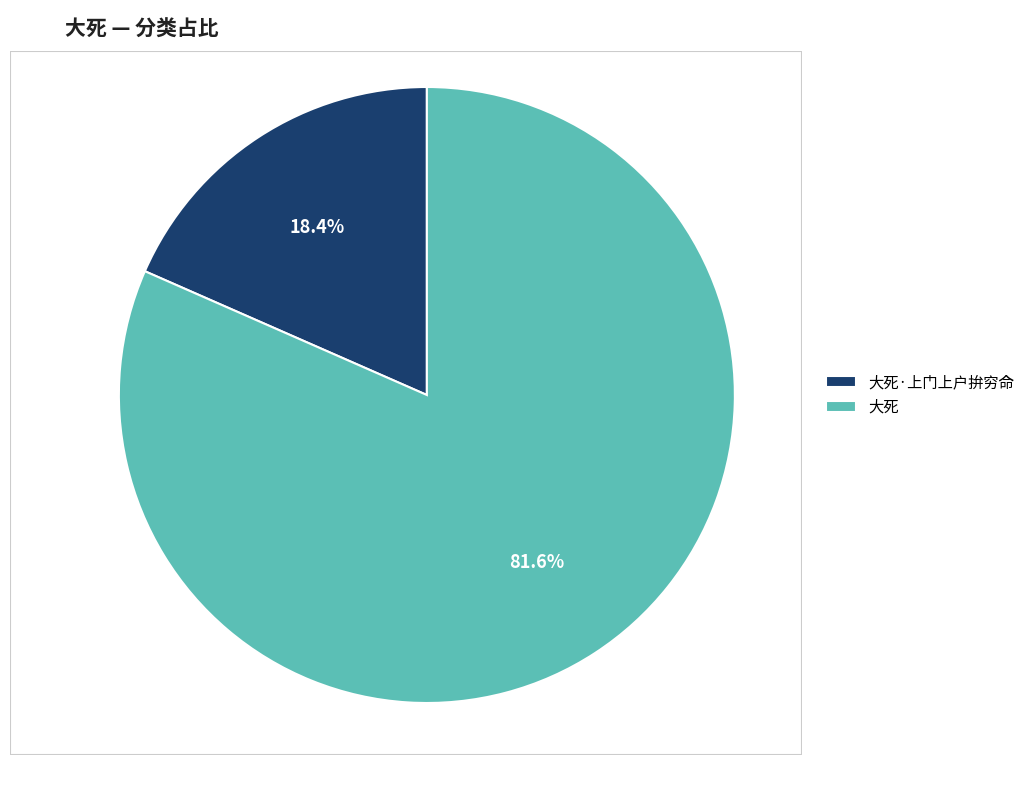

The 大死 slice represents 82% of the pie. True or false?

True